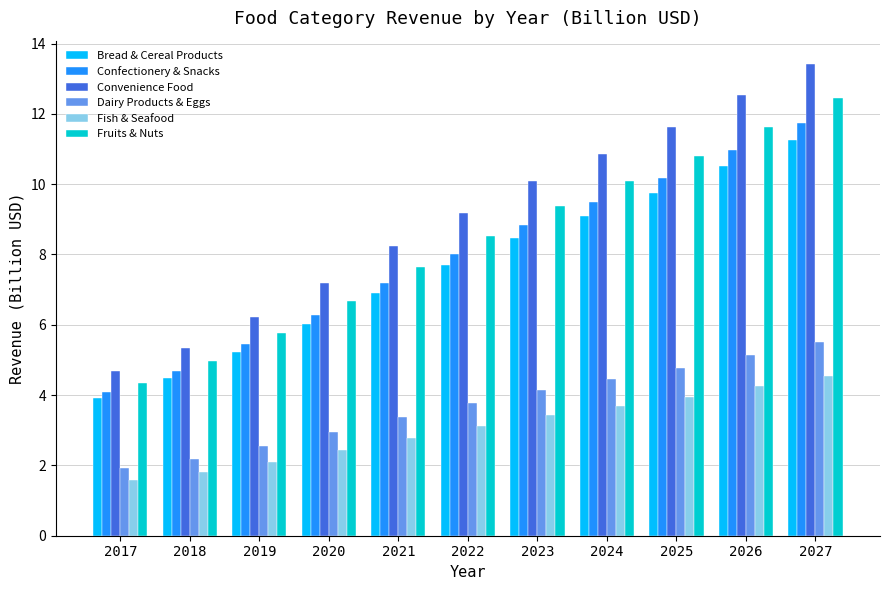

What is the average value of the Bread & Cereal Products series?

7.6